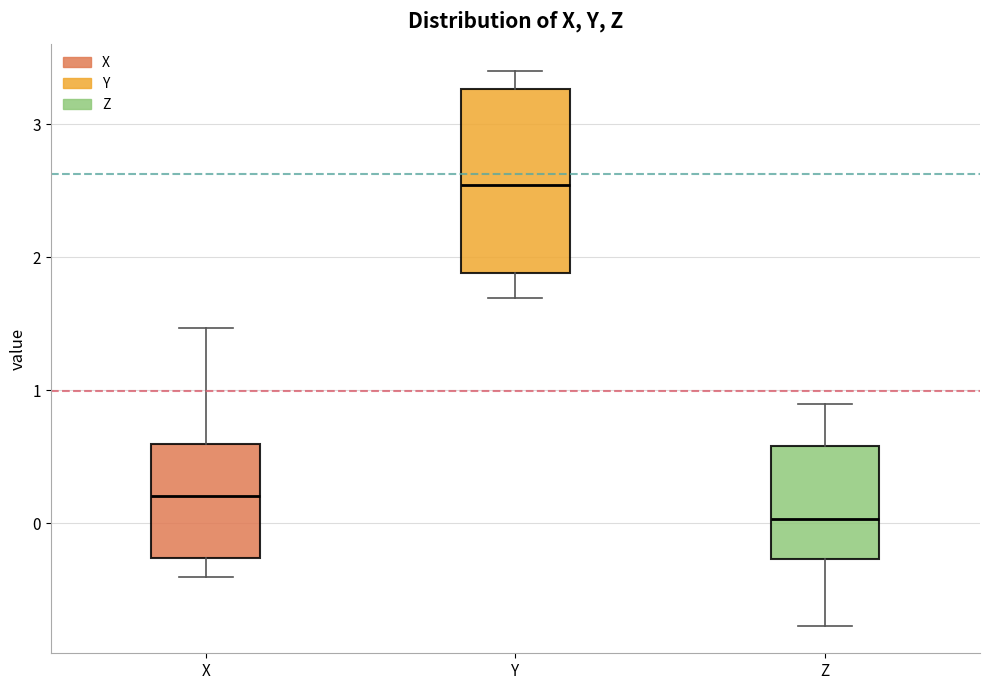

Reading left to right, read every box against the y-axis: the position of its median line, the range the box covers, and the ends of its whiskers. The values are not printed on the chart, so give them approximately, as read against the axis.

X: median 0.2, box -0.3 to 0.6, whiskers -0.4 to 1.5
Y: median 2.5, box 1.9 to 3.3, whiskers 1.7 to 3.4
Z: median 0.0, box -0.3 to 0.6, whiskers -0.8 to 0.9